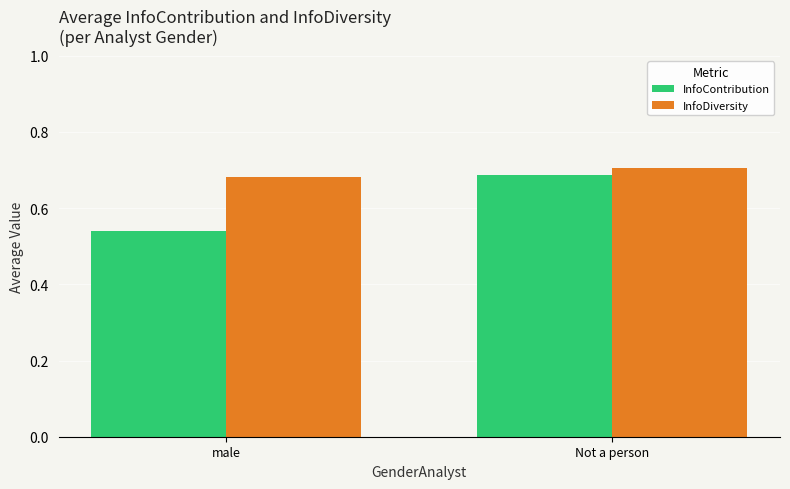

What is the label of the 2nd bar from the right?

male